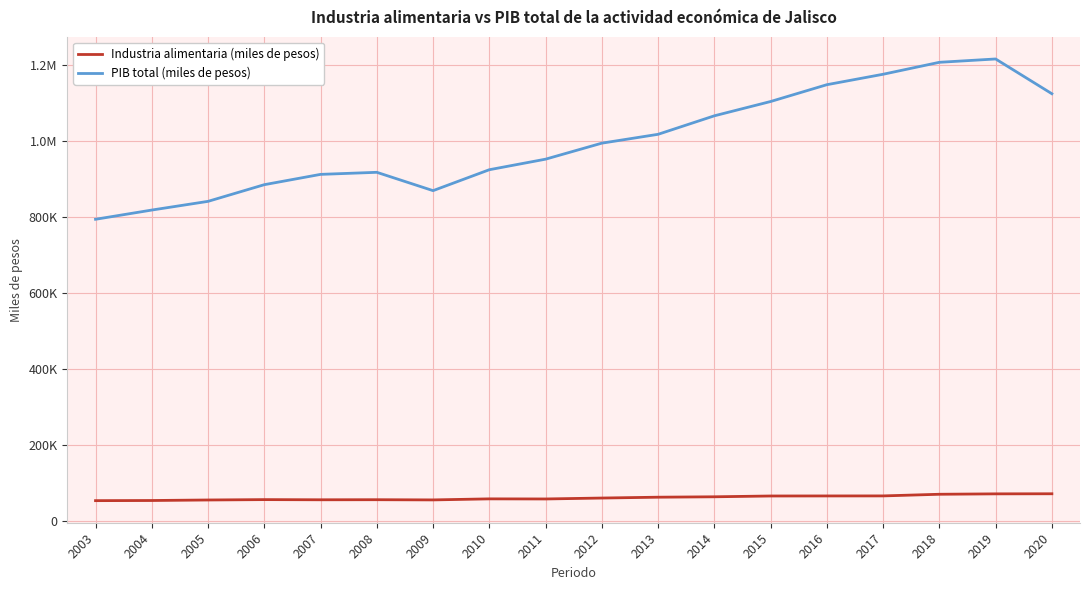

What is the difference between the highest and lowest values at 2010?

866216.8